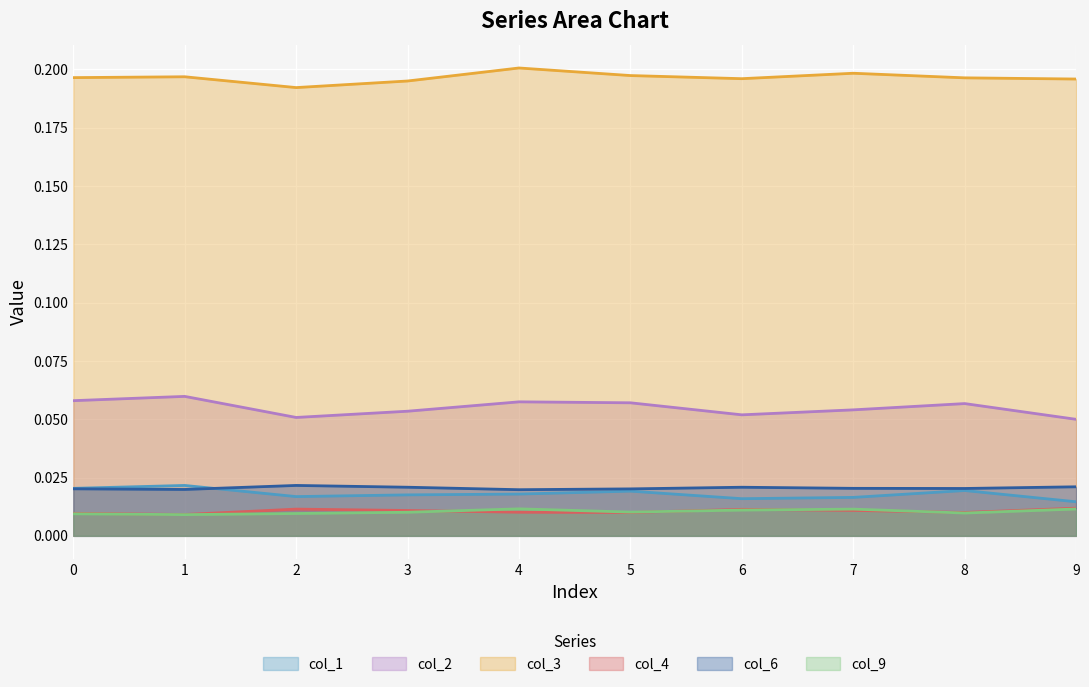

True or false: col_1 has a value of 0.0 at 8.

False